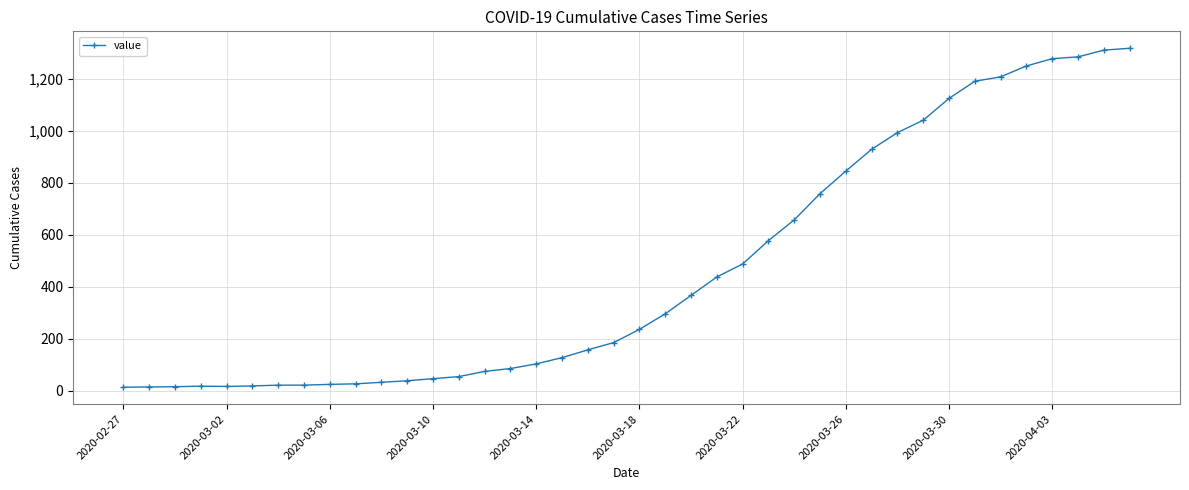

What is the sum of all values?

18692